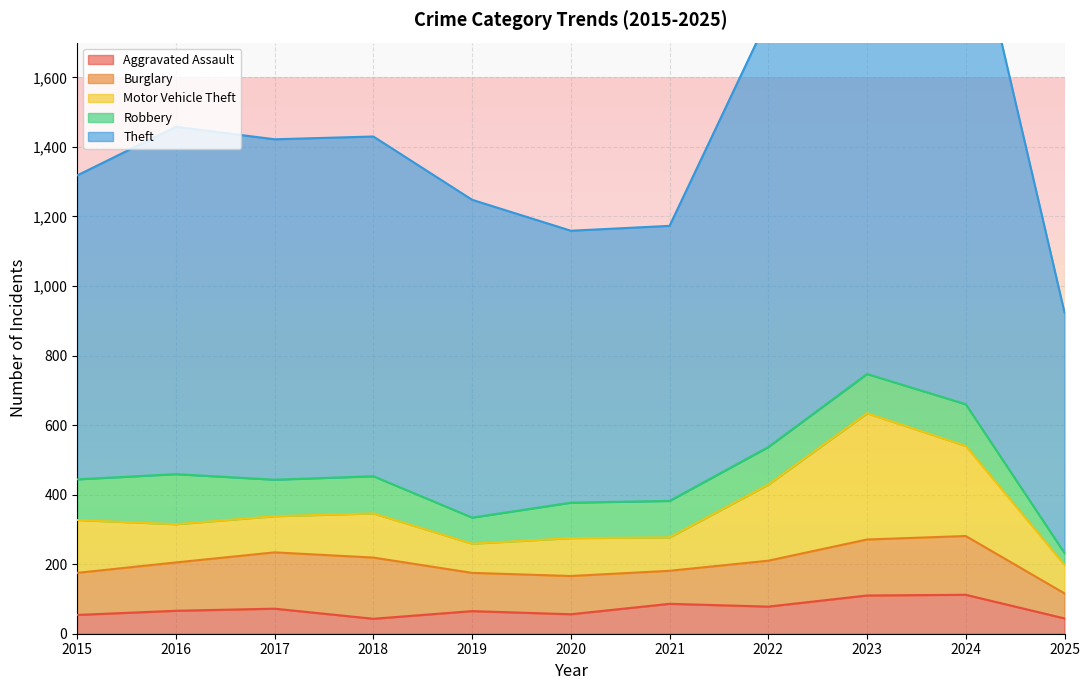

Which series has the widest spread of values?

Theft